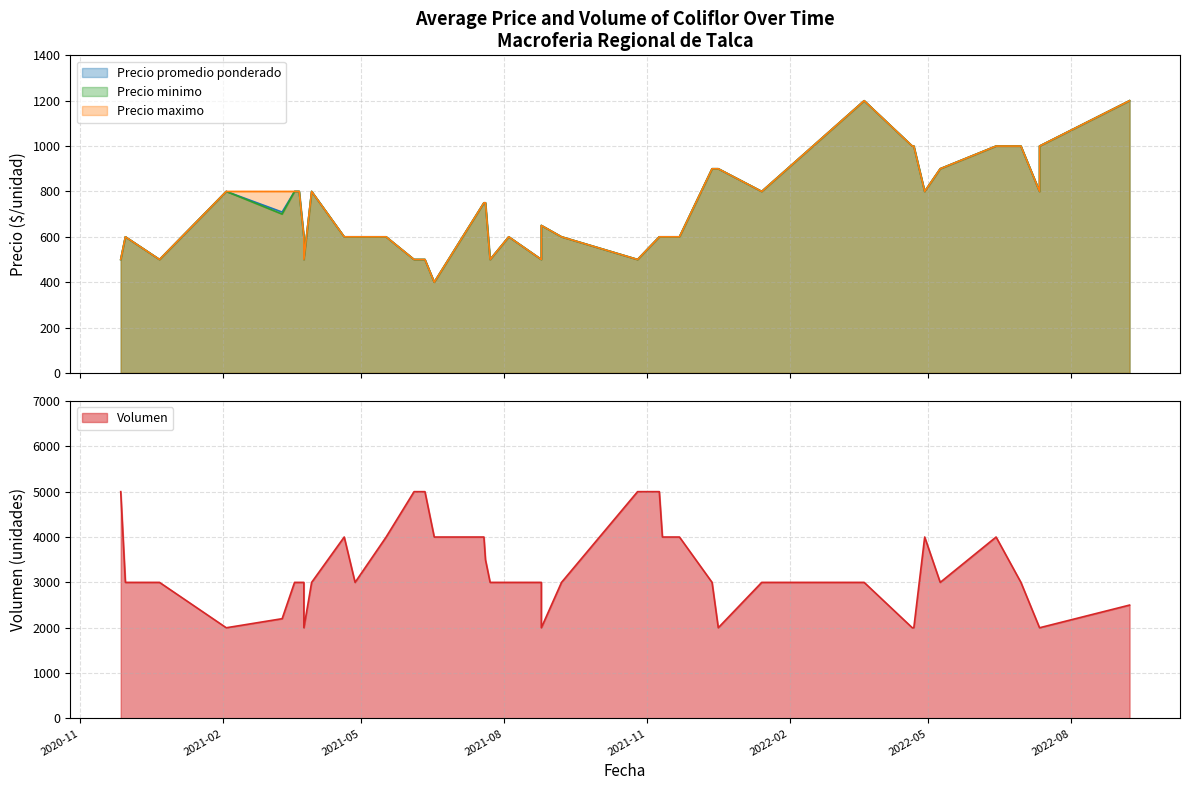

What value does the Volumen series have at 2022-04-29, to the nearest 10?

4000